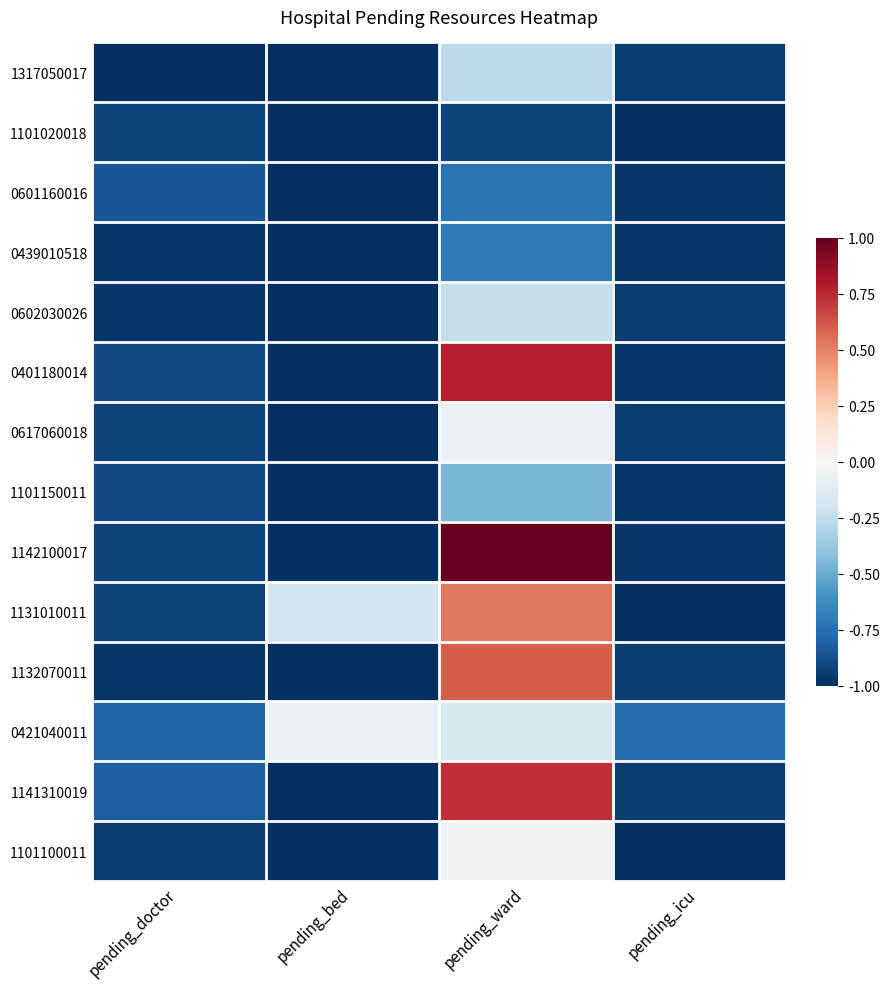

Which series changed the most between pending_doctor and pending_bed?

1131010011